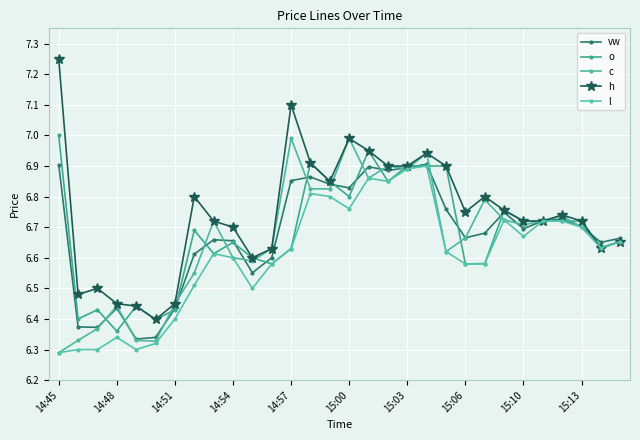

What is the difference between the maximum and second lowest values in the c series?

0.7